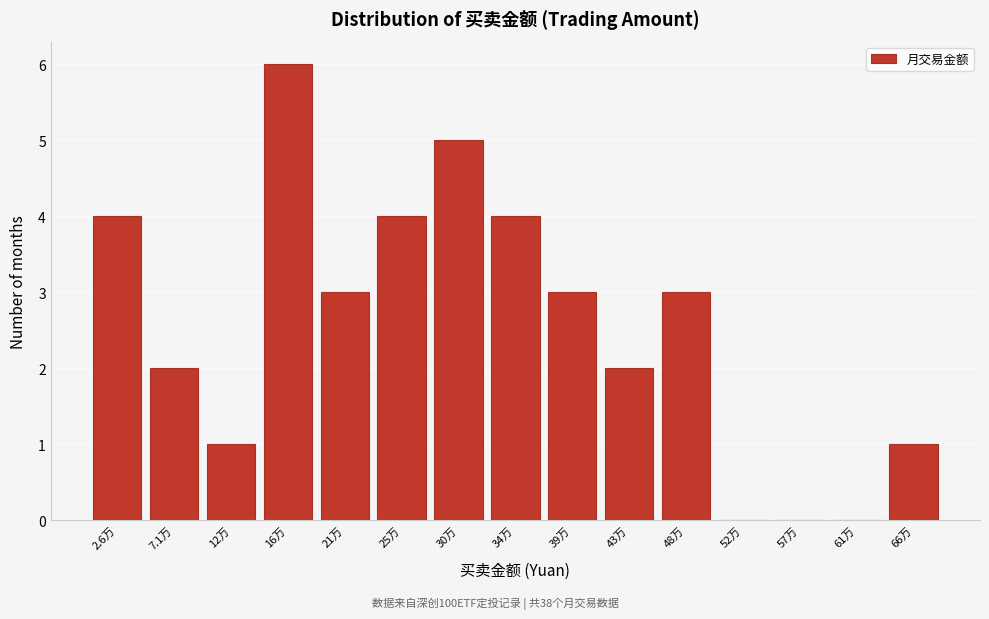

Reading left to right, transcribe all the data shown in this chart.

2.6万=4	7.1万=2	12万=1	16万=6	21万=3	25万=4	30万=5	34万=4	39万=3	43万=2	48万=3	52万=0	57万=0	61万=0	66万=1